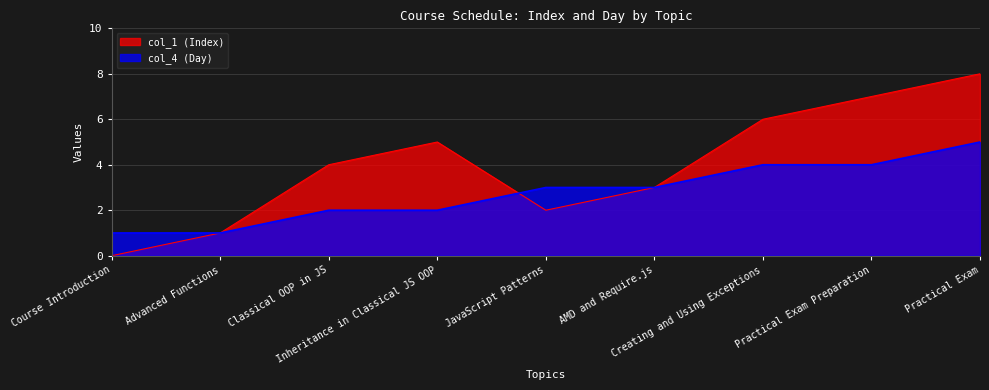

What is the difference between the maximum and second lowest values in the col_1 (Index) series?

7